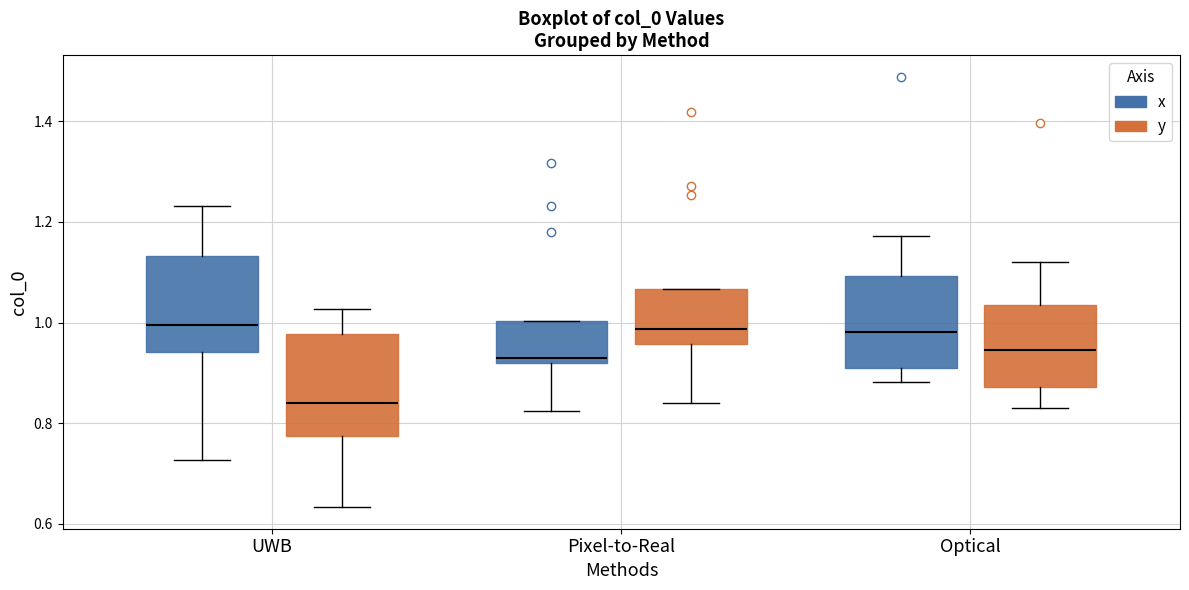

Reading left to right, transcribe this box plot: for each box, give where its median line is, the range the box spans, and where its two whiskers end, as read against the y-axis. The values are not printed on the chart, so give them approximately, as read against the axis.

UWB (x): median 1.00, box 0.94 to 1.14, whiskers 0.72 to 1.24
UWB (y): median 0.84, box 0.78 to 0.98, whiskers 0.64 to 1.02
Pixel-to-Real (x): median 0.94, box 0.92 to 1.00, whiskers 0.82 to 1.00
Pixel-to-Real (y): median 0.98, box 0.96 to 1.06, whiskers 0.84 to 1.06
Optical (x): median 0.98, box 0.92 to 1.10, whiskers 0.88 to 1.18
Optical (y): median 0.94, box 0.88 to 1.04, whiskers 0.84 to 1.12